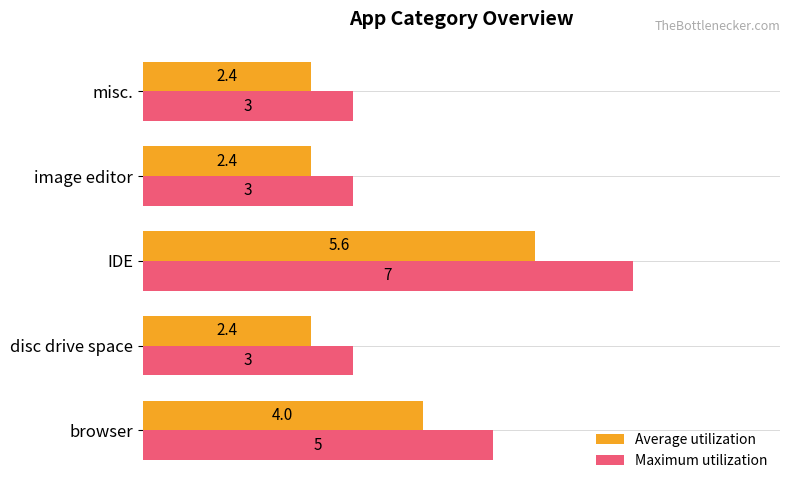

What is the smallest value displayed?

2.4